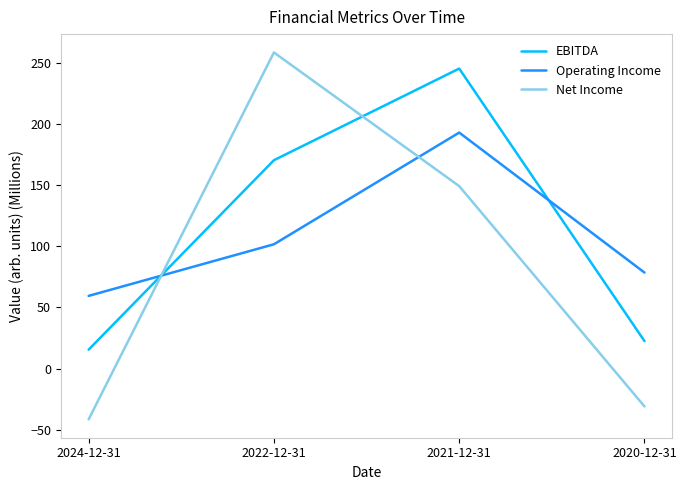

What is the highest value of the EBITDA series?

245.5